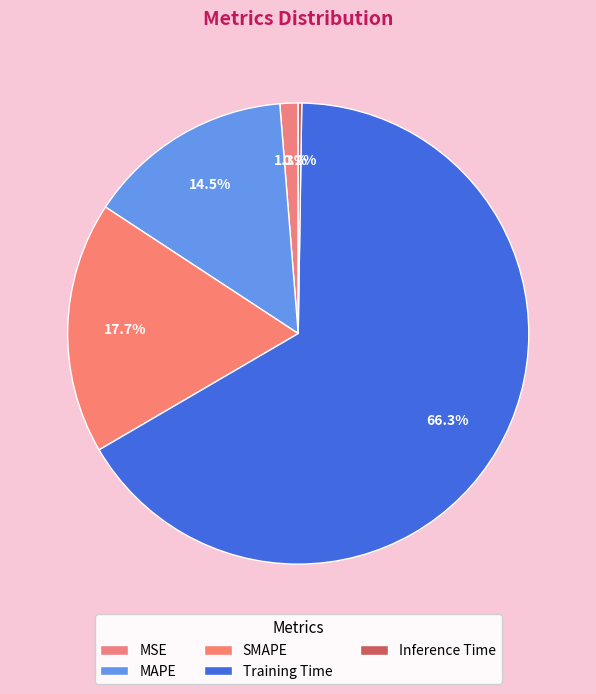

Does any single category account for the majority?

Yes